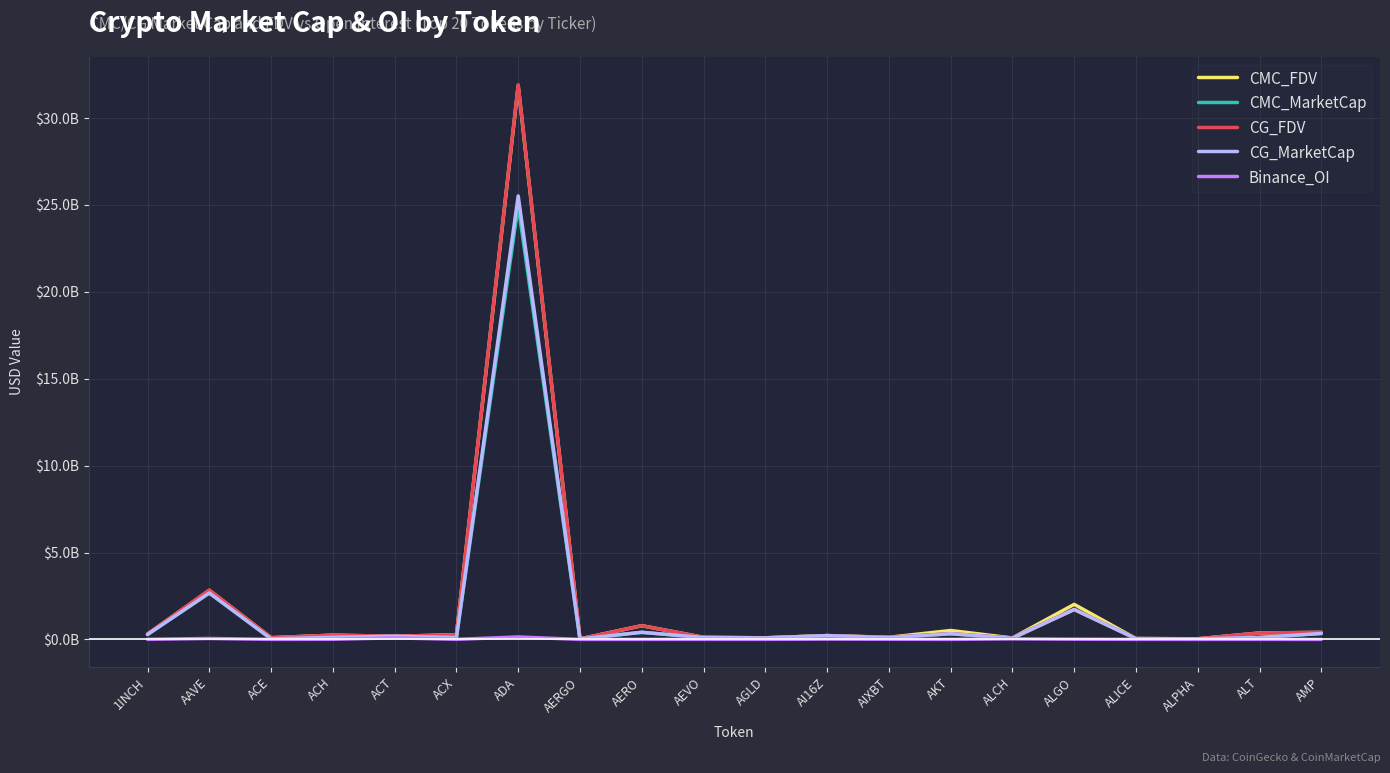

What is the maximum value for CG_MarketCap?

25.5